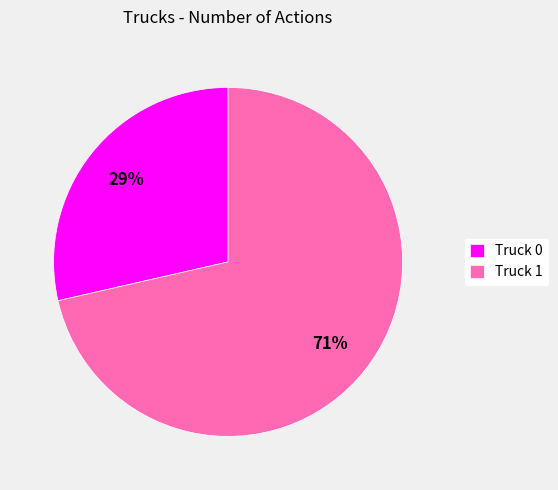

Combined, do Truck 0 and Truck 1 account for over 50%?

Yes